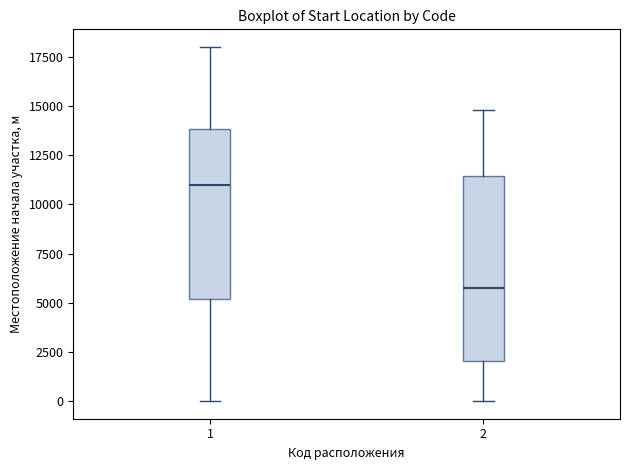

Comparing the boxes themselves (not the whiskers), which one is the tallest?

2